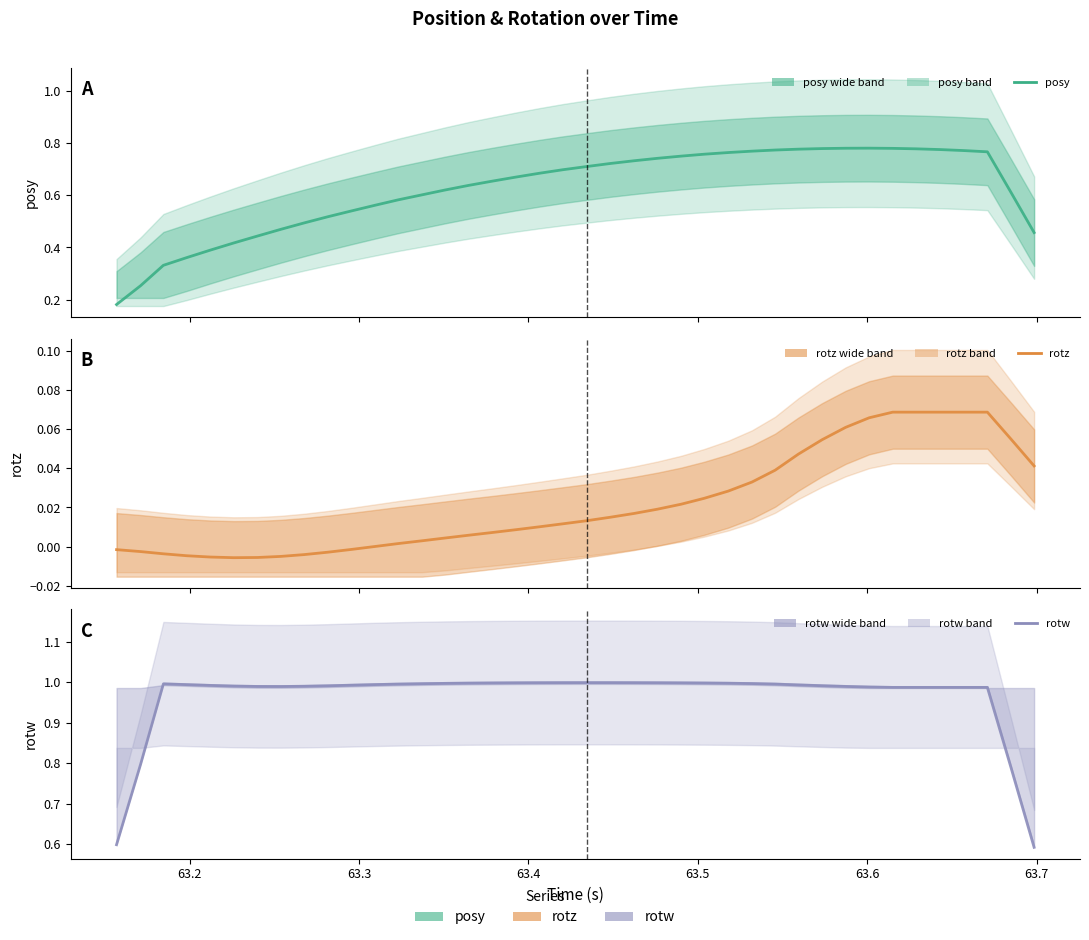

Reading right to left, list all the values displayed in this chart.

posy: 0.5	0.6	0.8	0.8	0.8	0.8	0.8	0.8	0.8	0.8	0.8	0.8	0.8	0.8	0.8	0.8	0.7	0.7	0.7	0.7	0.7	0.7	0.7	0.7	0.6	0.6	0.6	0.6	0.6	0.5	0.5	0.5	0.5	0.4	0.4	0.4	0.4	0.3	0.3	0.2
rotz: 0.0	0.1	0.1	0.1	0.1	0.1	0.1	0.1	0.1	0.1	0.0	0.0	0.0	0.0	0.0	0.0	0.0	0.0	0.0	0.0	0.0	0.0	0.0	0.0	0.0	0.0	0.0	0.0	0.0	-0.0	-0.0	-0.0	-0.0	-0.0	-0.0	-0.0	-0.0	-0.0	-0.0	-0.0
rotw: 0.6	0.8	1.0	1.0	1.0	1.0	1.0	1.0	1.0	1.0	1.0	1.0	1.0	1.0	1.0	1.0	1.0	1.0	1.0	1.0	1.0	1.0	1.0	1.0	1.0	1.0	1.0	1.0	1.0	1.0	1.0	1.0	1.0	1.0	1.0	1.0	1.0	1.0	0.8	0.6